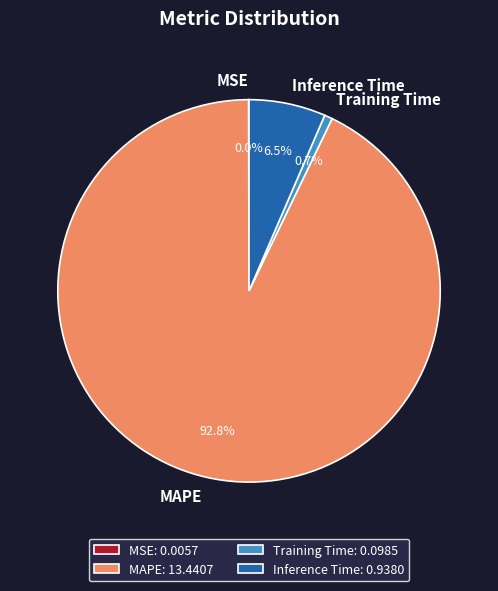

Is MAPE the majority of the pie?

Yes